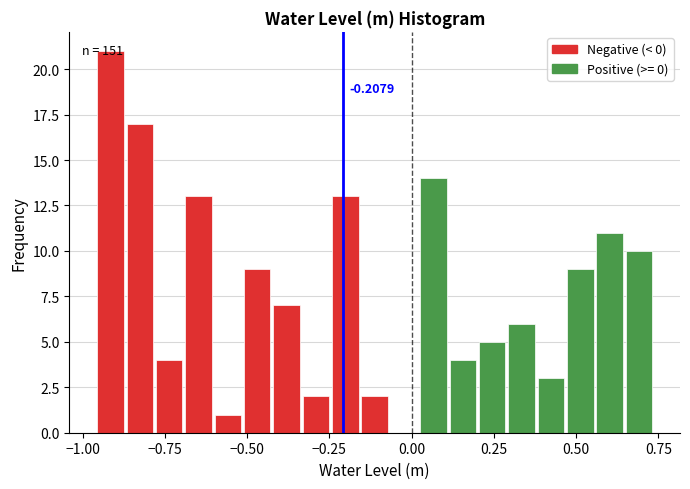

Read against the x-axis, roughly where is the centre of the tallest bar?

-0.90